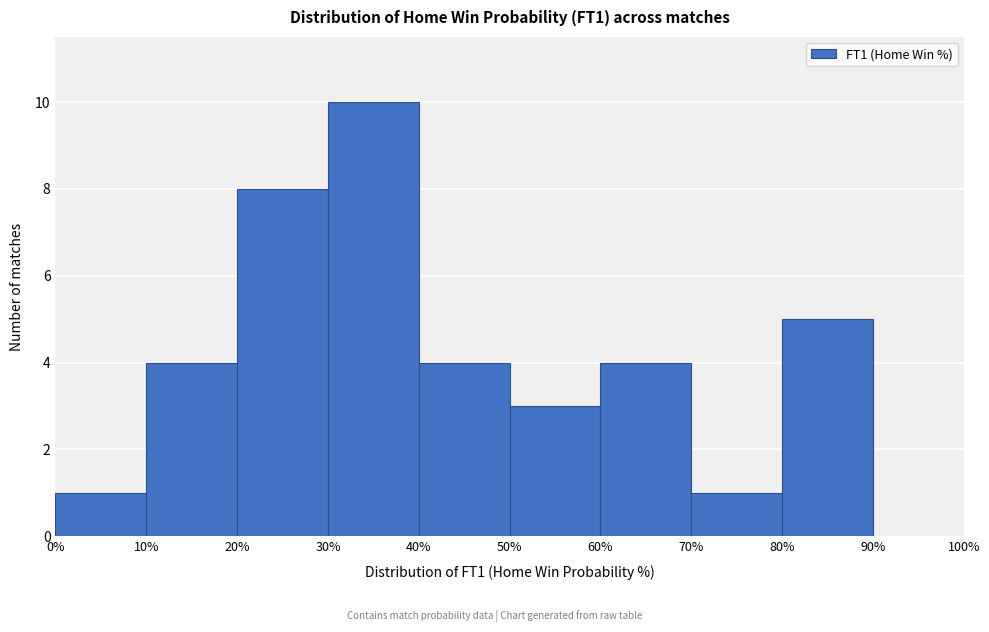

Which range on the x-axis has the tallest bar?

30% to 40%